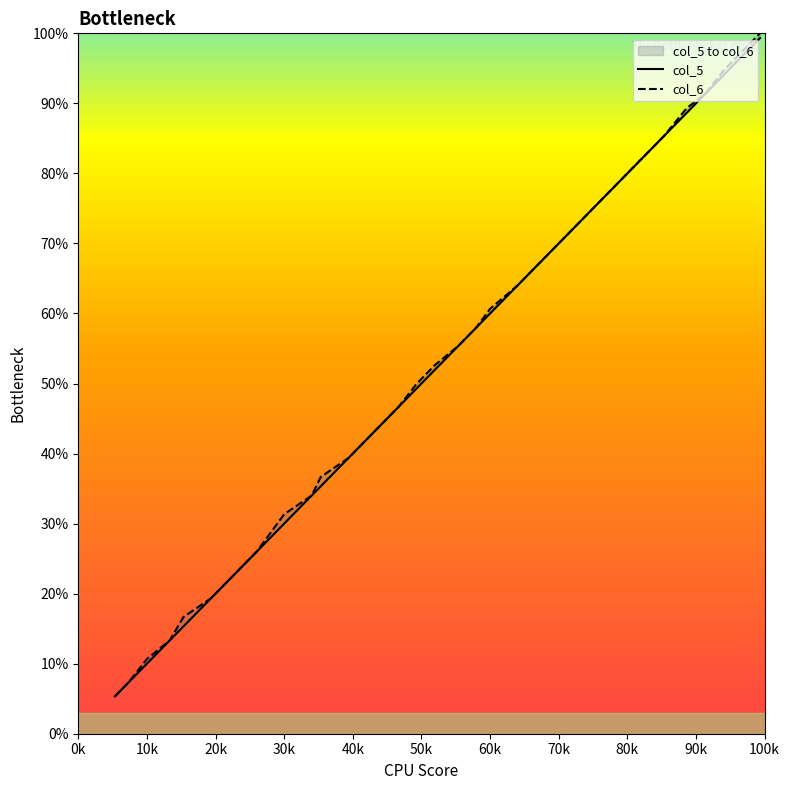

What is the difference between the second highest and second lowest values in the col_6 series?

90.0